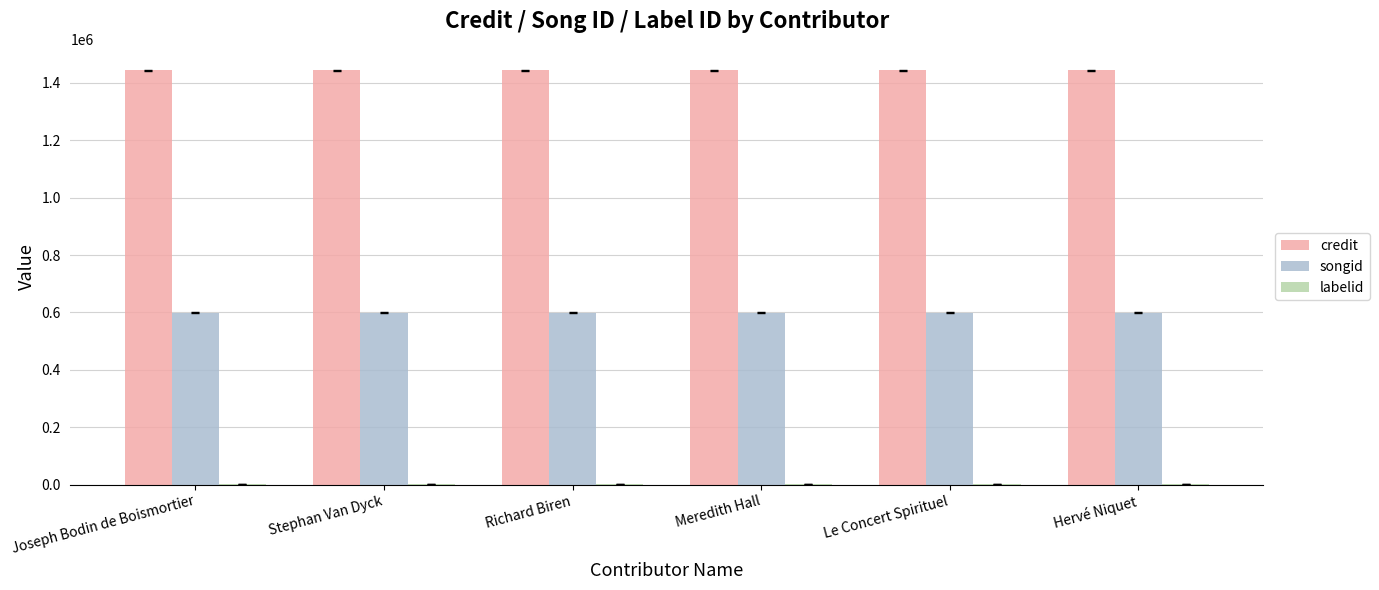

How many categories are shown in the chart?

6